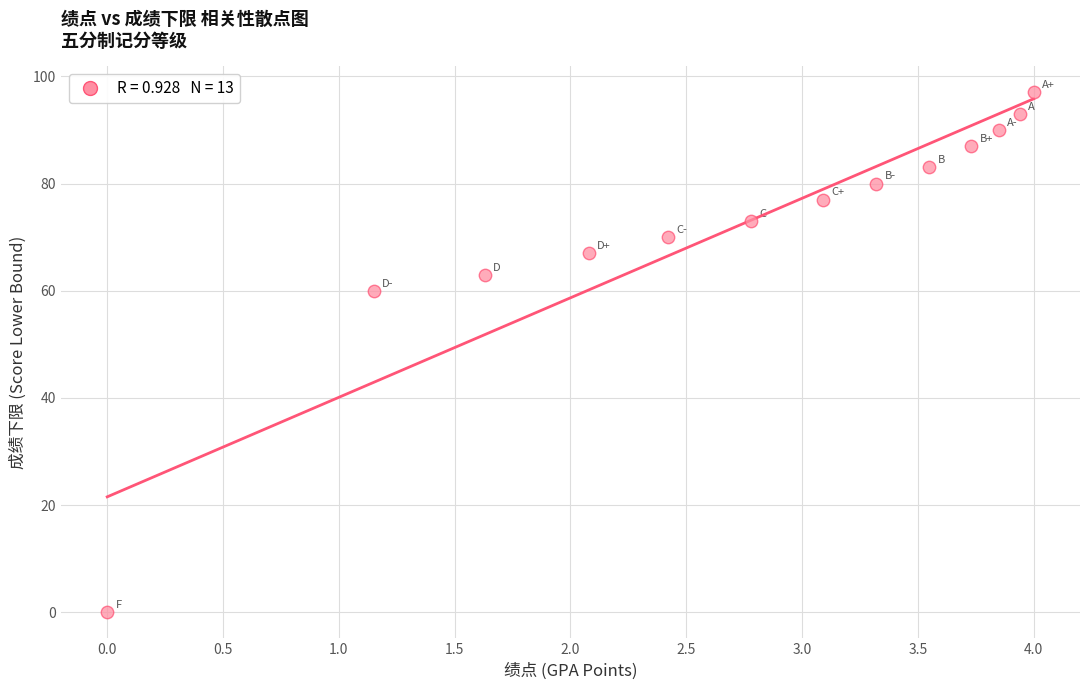

What Y value in the scatter plot is closest to 48?

60